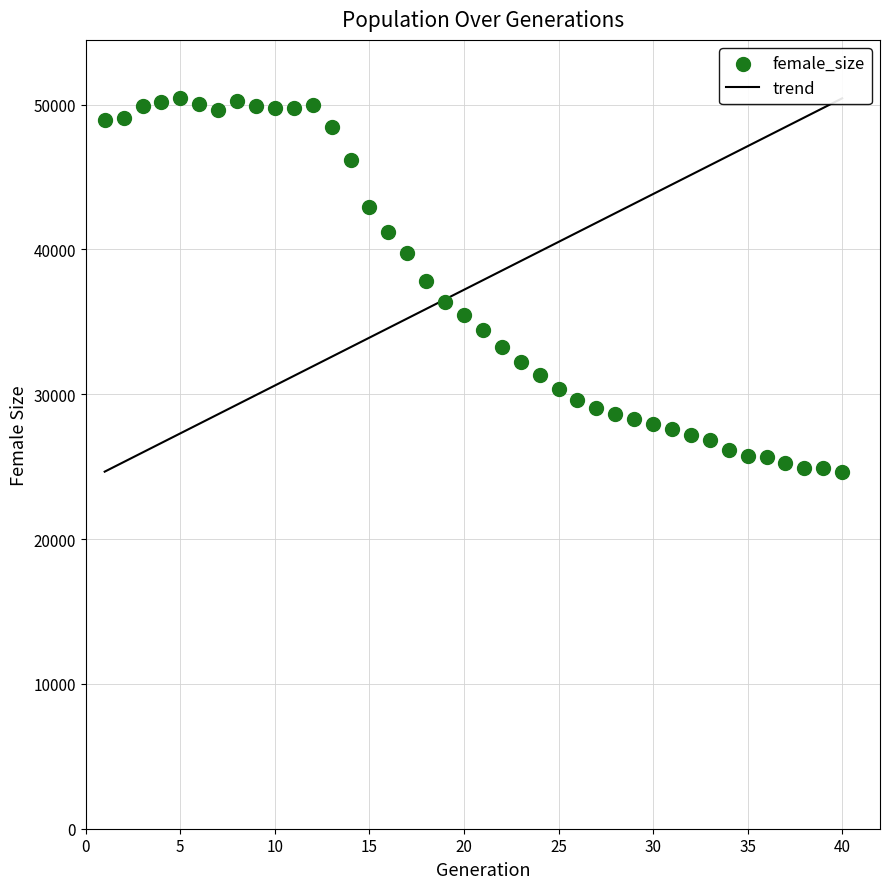

What is the range of X values (max minus min)?

39